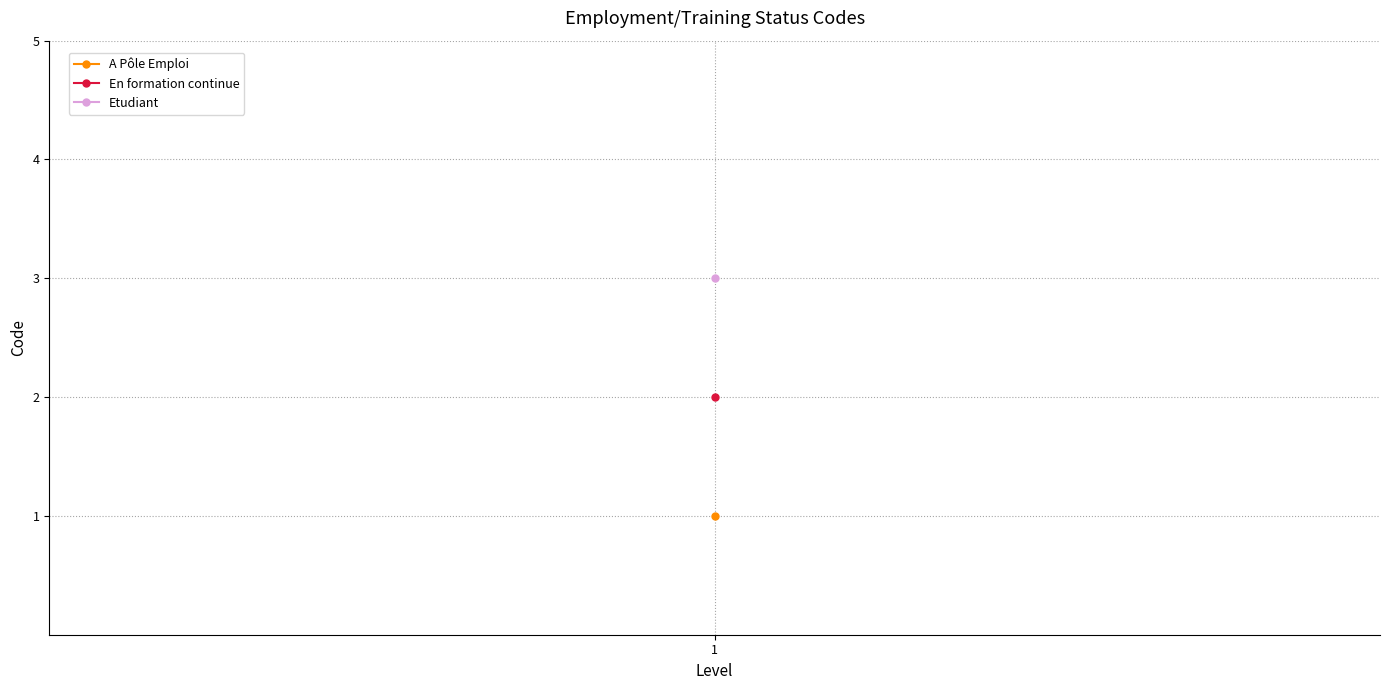

Reading right to left, list all the values displayed in this chart.

Etudiant=3	En formation continue=2	A Pôle Emploi=1